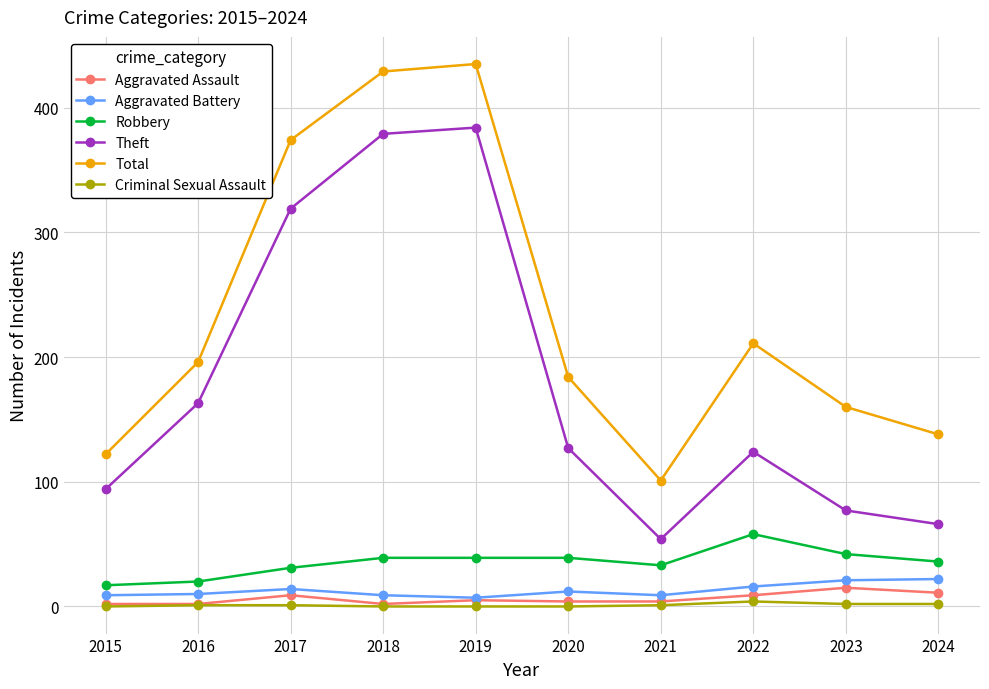

The value of Robbery at 2020 is 39. True or false?

True